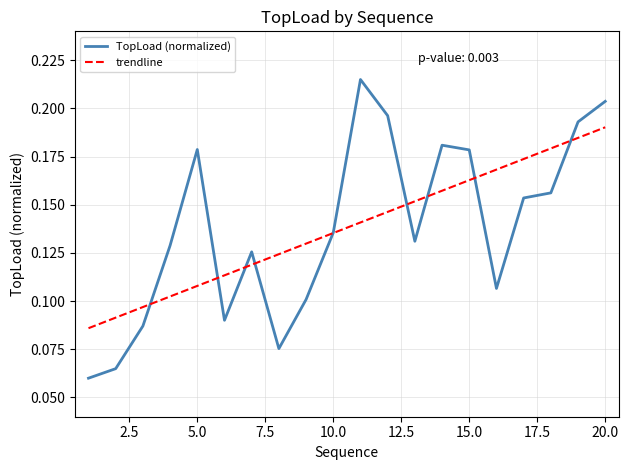

Rank the series by their maximum value, from highest to lowest.

TopLoad (normalized), trendline